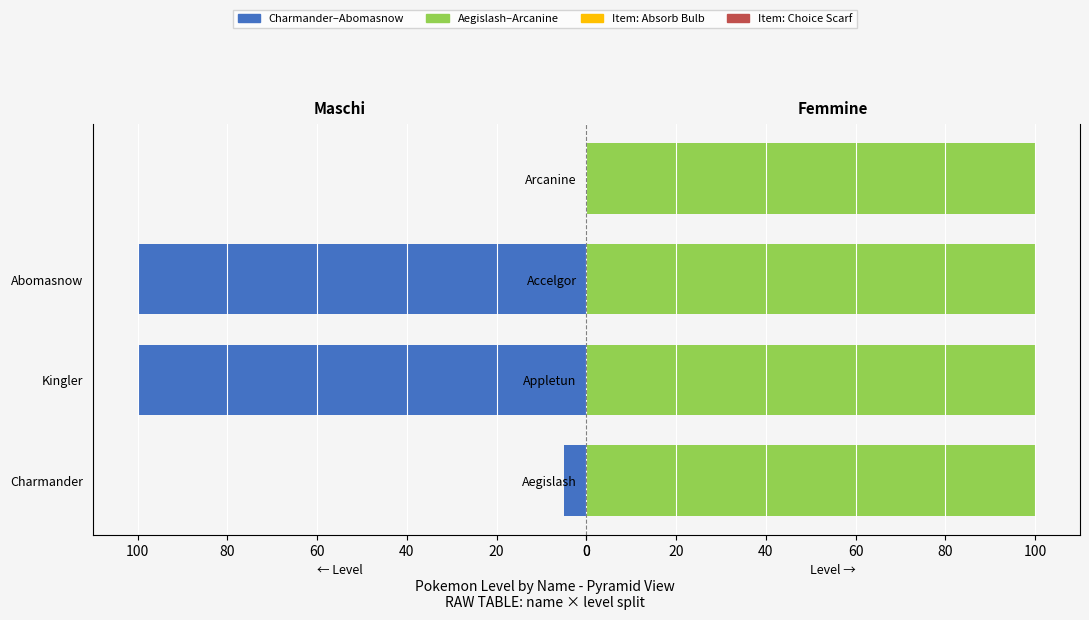

Which series changed the most between 120 and 80?

Left Group